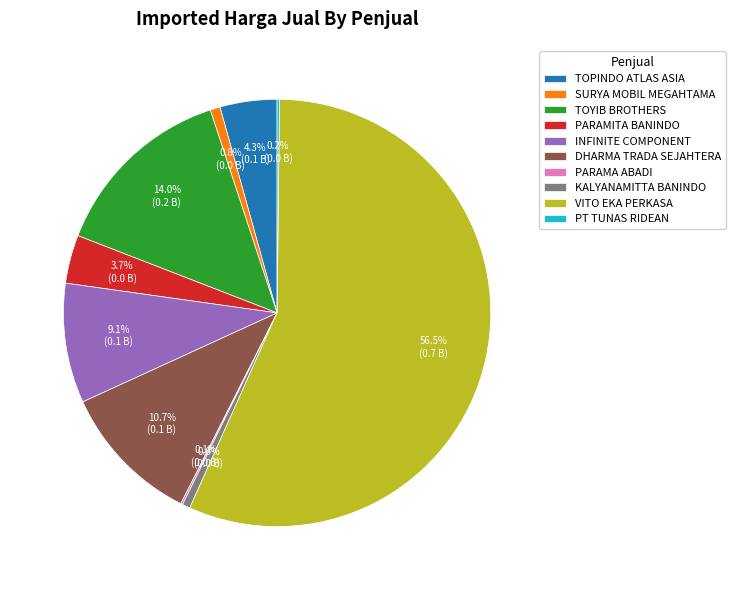

Which category accounts for the majority?

VITO EKA PERKASA